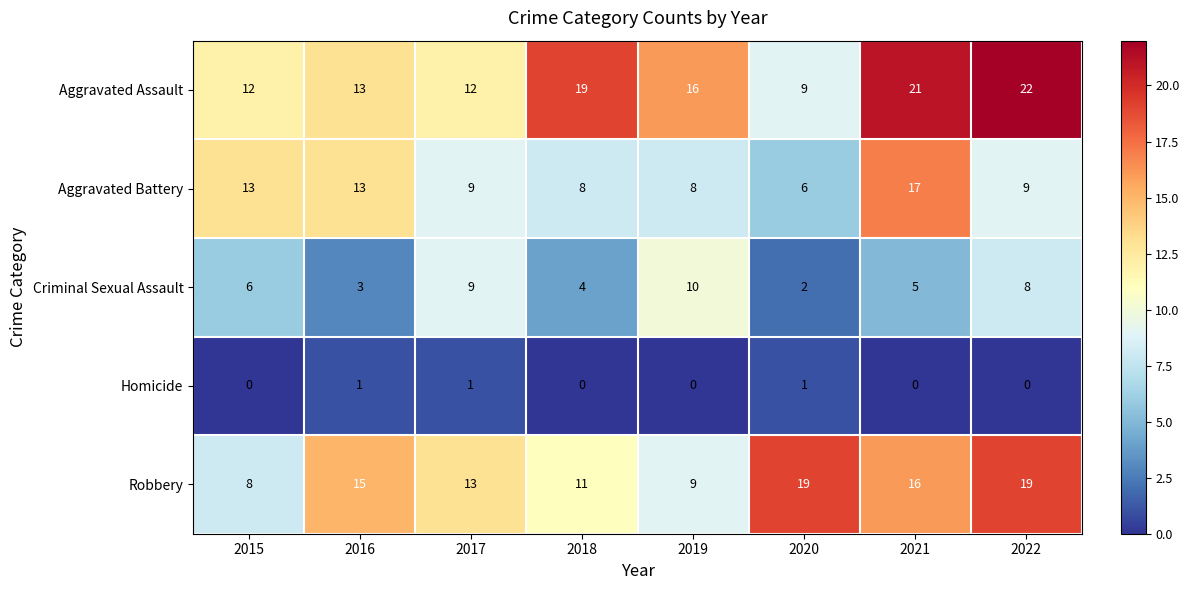

What is the maximum value for Aggravated Assault?

22